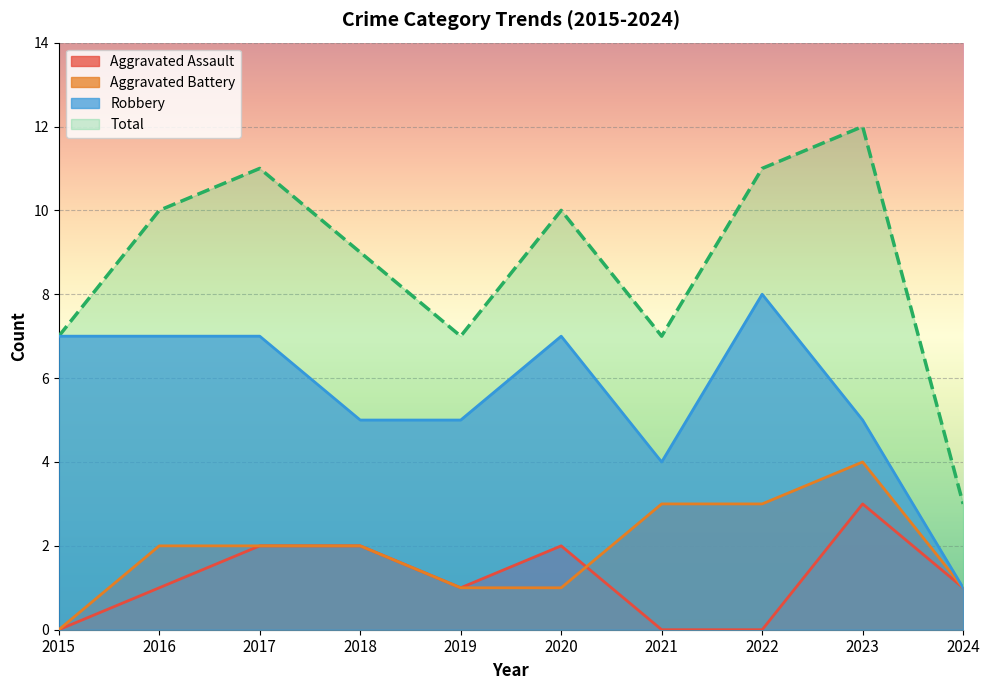

Which series has the largest total across all categories?

Total